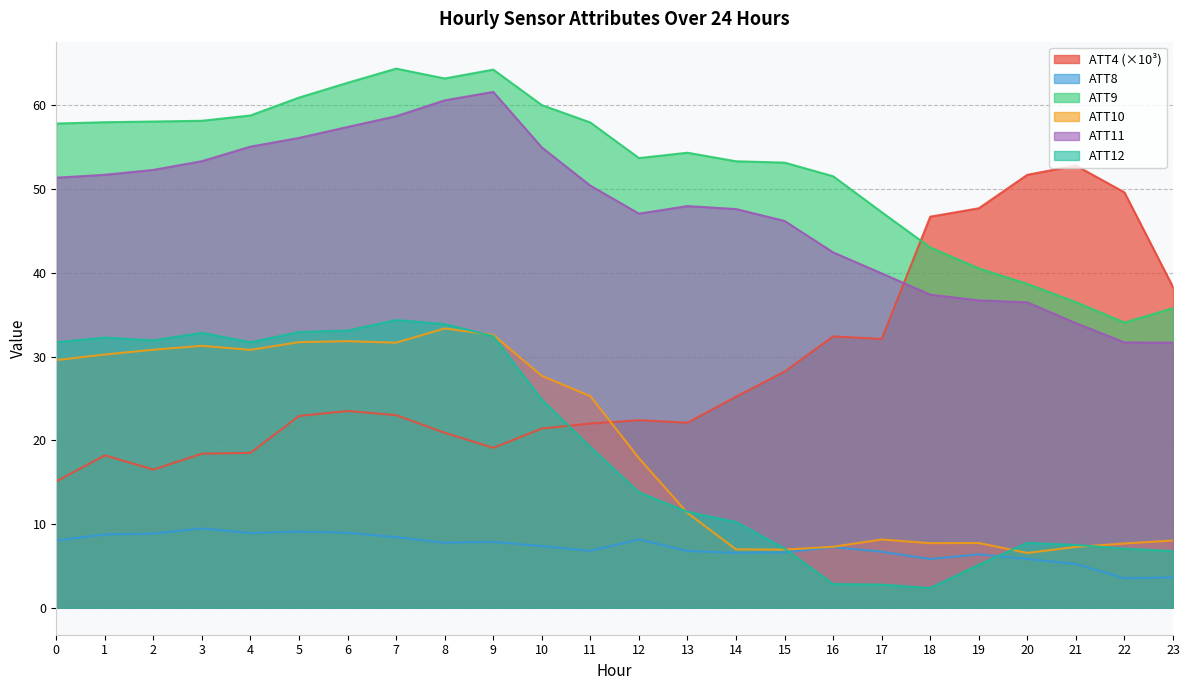

Which series changed the most between 10 and 13?

ATT10